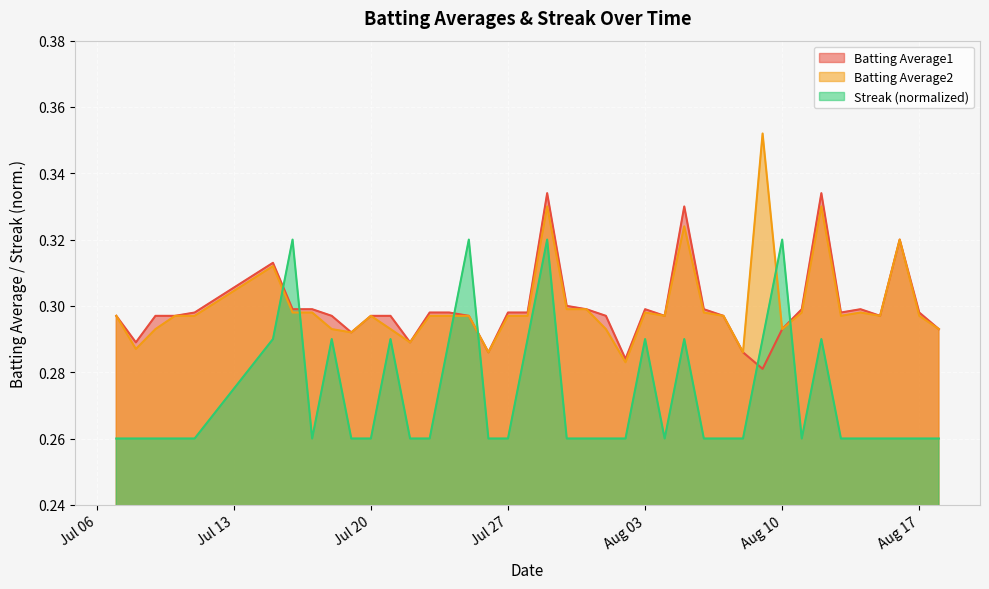

How many interior local valleys does the Batting Average1 series have?

9